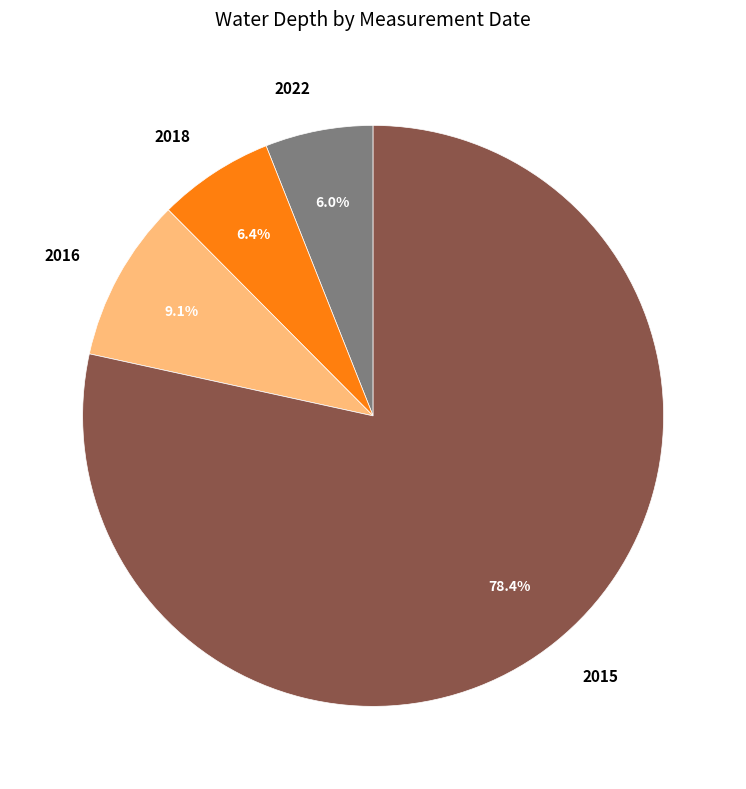

Is there any slice that represents more than half of the pie?

Yes